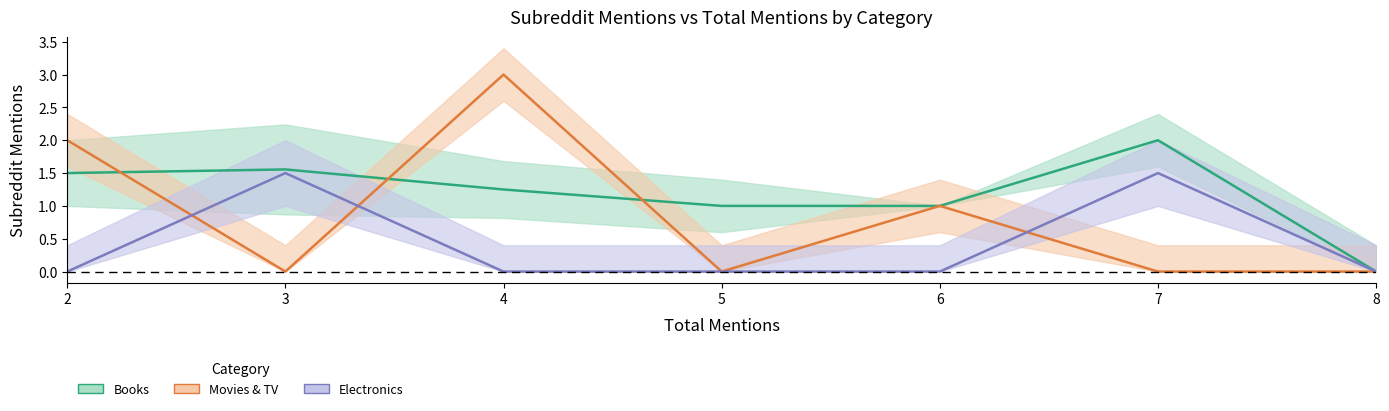

At which label does Books first exceed 1?

2